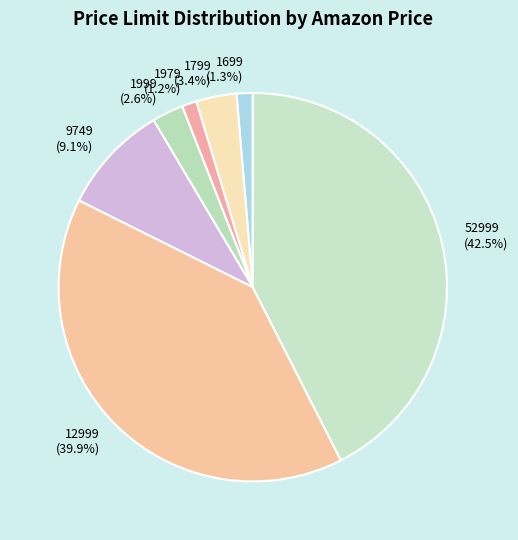

How many segments does this pie chart have?

7